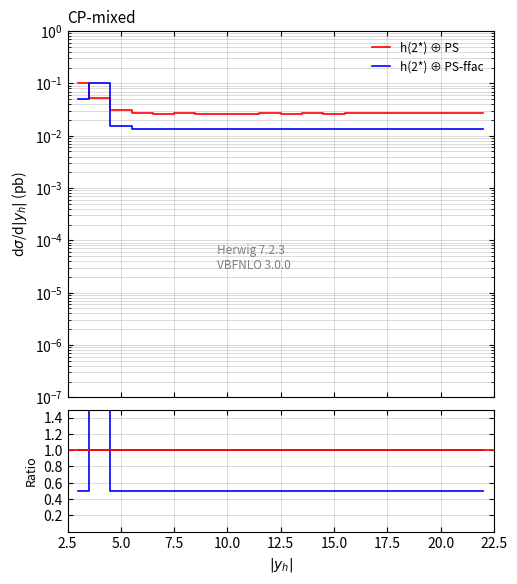

What is the spread (max minus min) of values at 8?

0.5